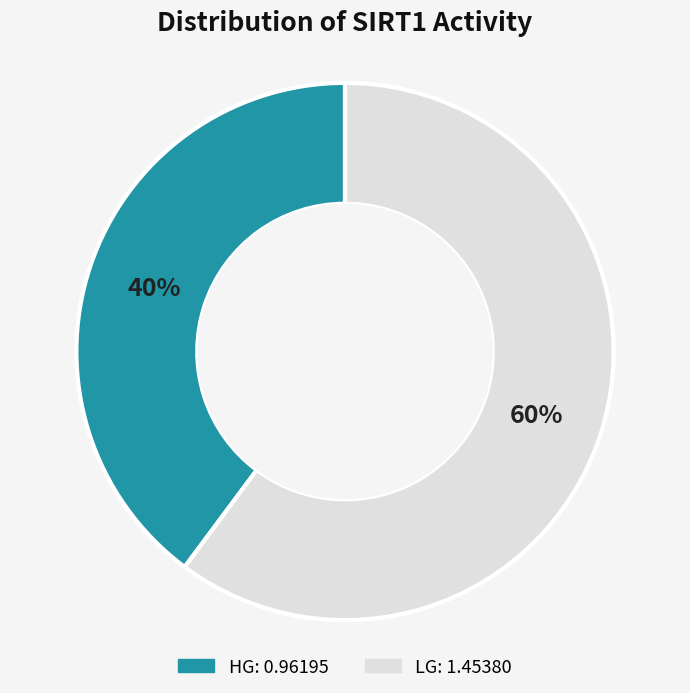

How many slices are in this pie chart?

2